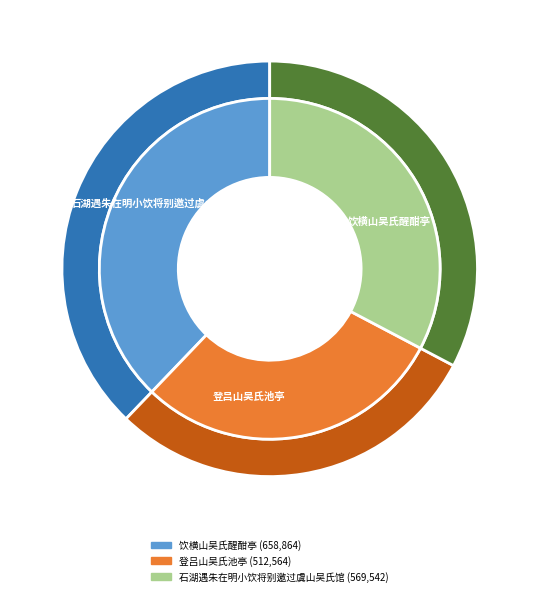

To the nearest percent, what is the average slice percentage?

33%